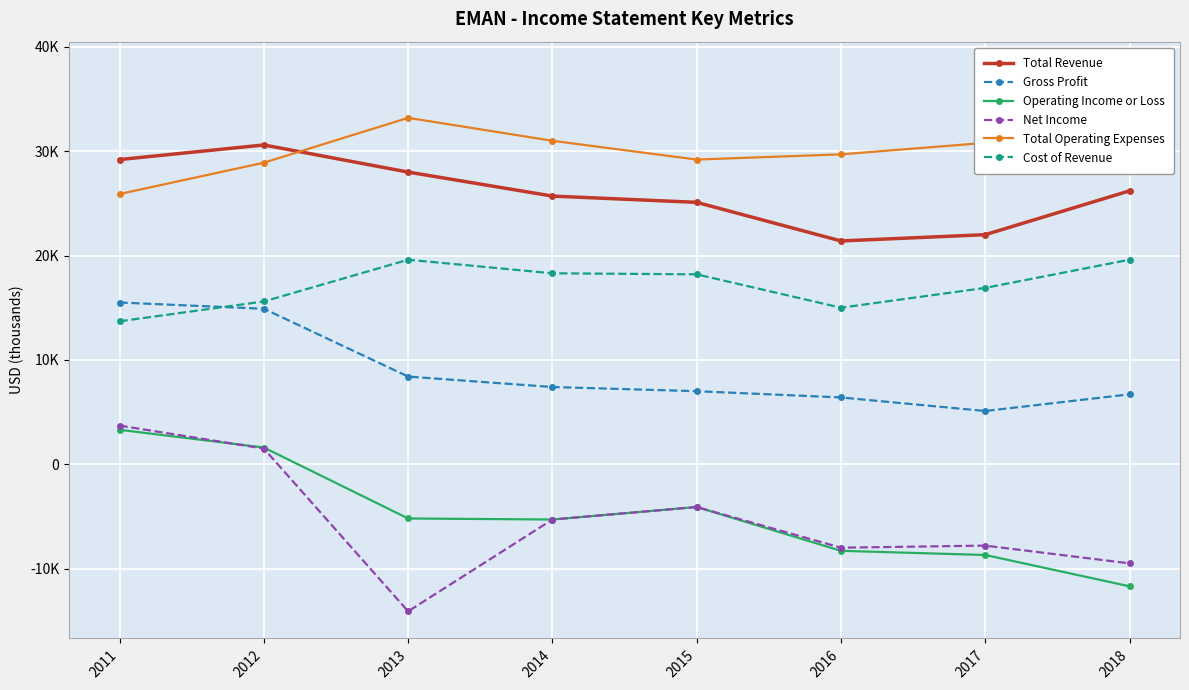

How many series are shown in this chart?

6